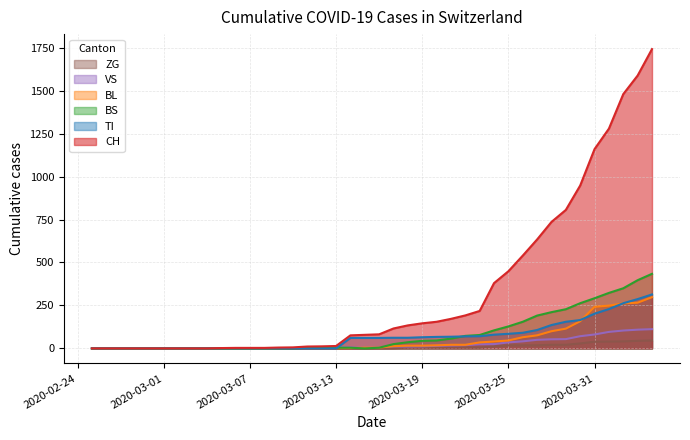

Which series has the largest range (max minus min)?

CH